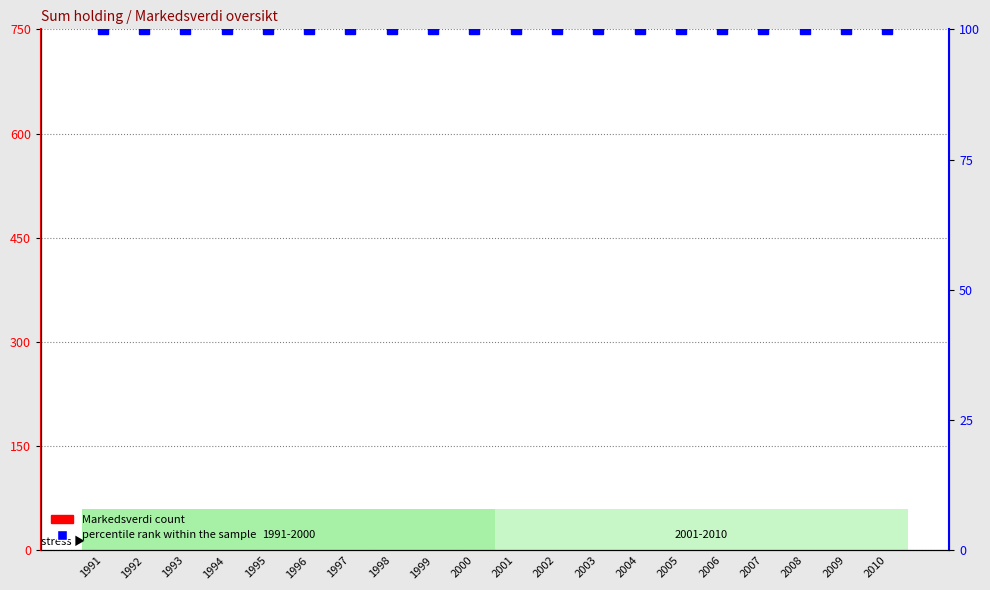

Where is Markedsverdi nearest to the value 0?

1991